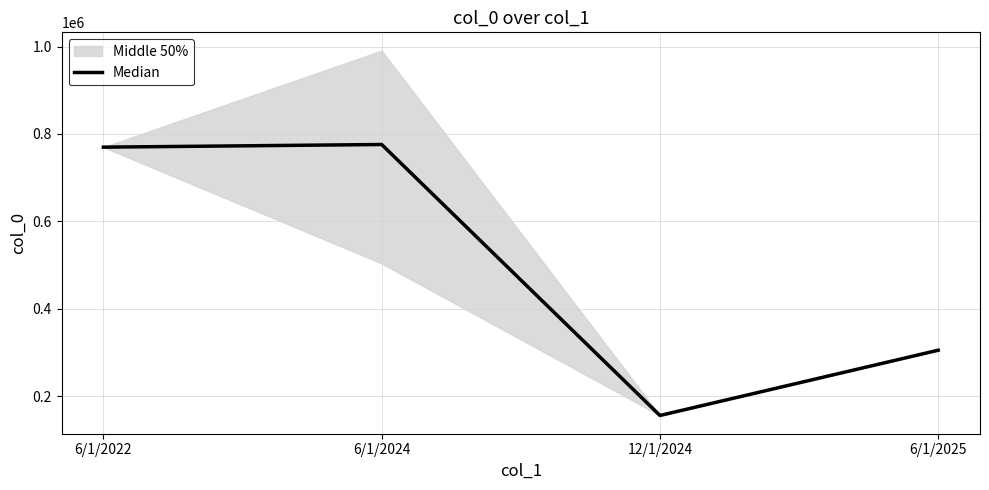

Count the number of values greater than 769889.

1